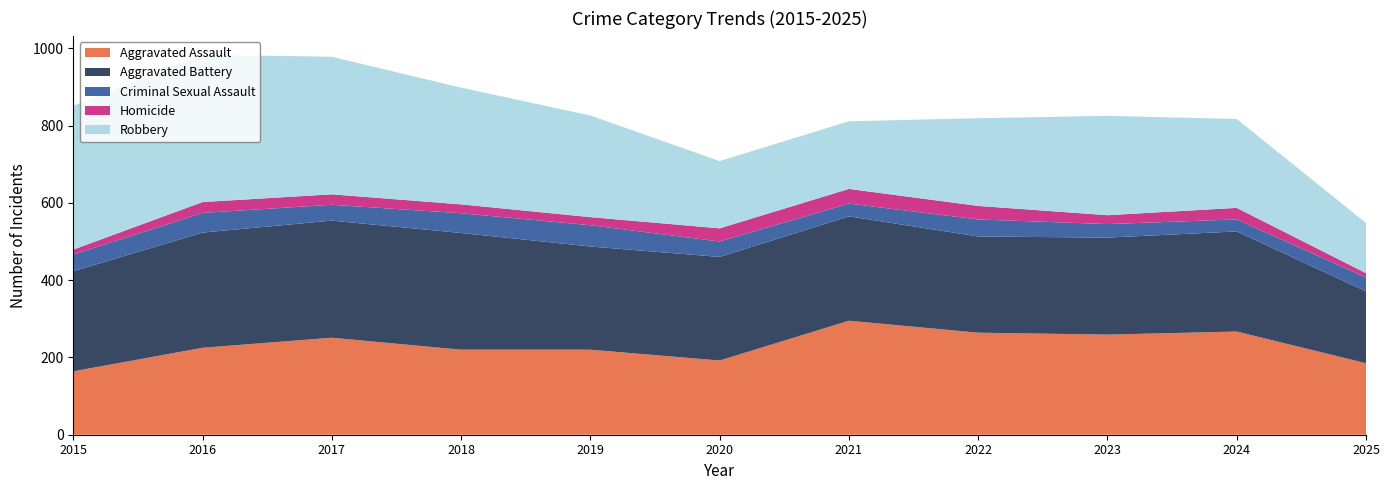

Reading right to left, what are all the values shown in this chart?

Aggravated Assault: 185	267	259	264	295	192	220	220	251	225	164
Aggravated Battery: 186	259	251	249	270	268	267	302	303	298	259
Criminal Sexual Assault: 36	31	35	44	33	40	55	51	41	51	43
Homicide: 11	30	23	35	38	34	21	23	27	28	13
Robbery: 130	230	257	227	175	174	263	302	356	381	372